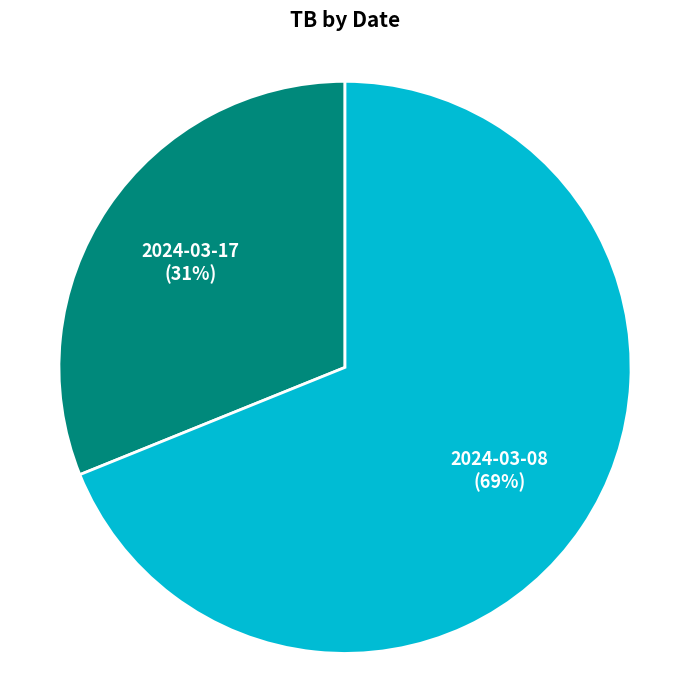

Is 2024-03-08 the majority of the pie?

Yes